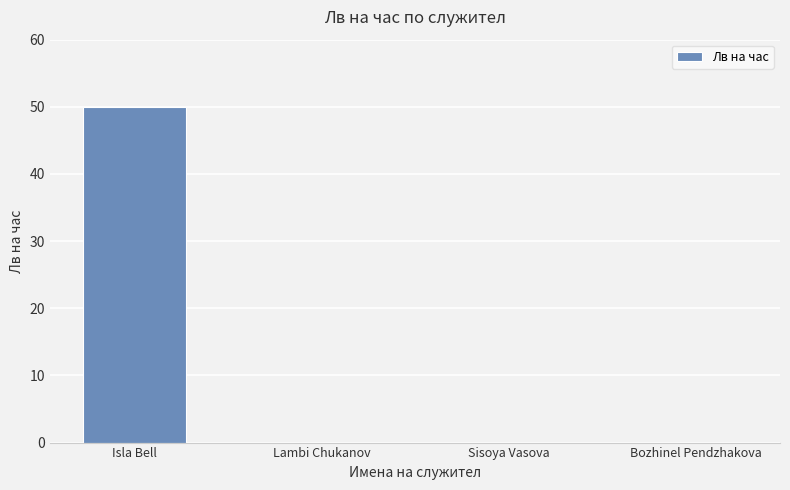

What is the greatest value displayed?

50